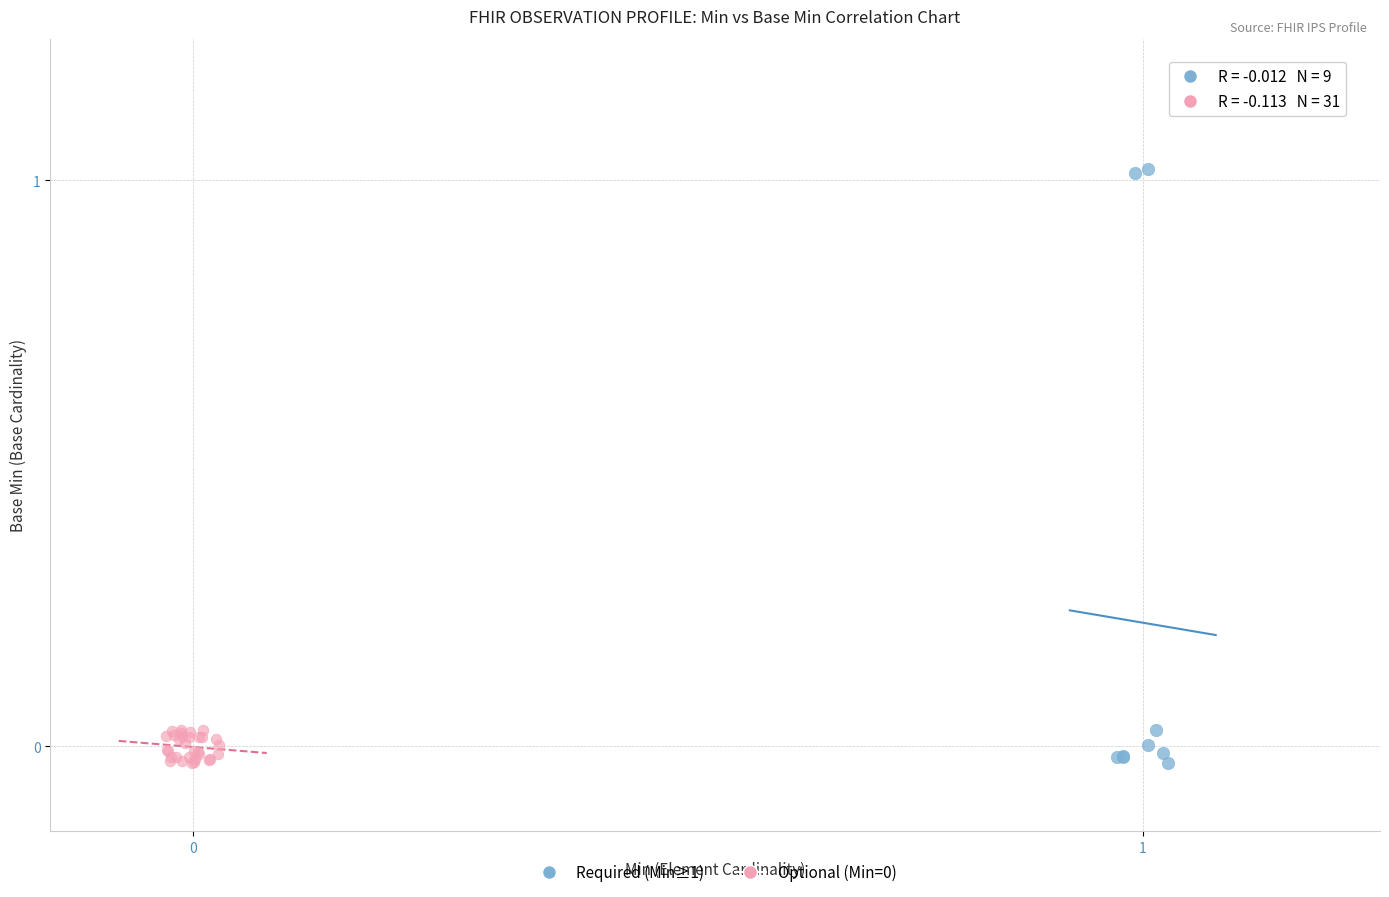

Which series has the widest spread of Y values?

Required (Min≥1)